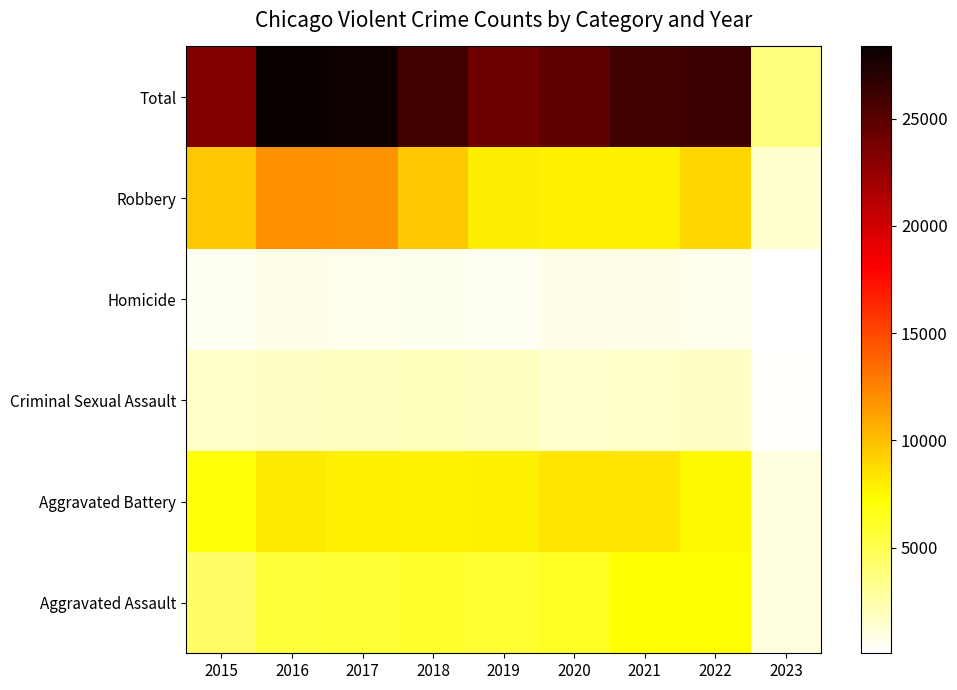

Reading right to left, what are all the values shown in this chart?

Aggravated Assault: 2023=983	2022=7267	2021=7243	2020=6263	2019=5841	2018=6001	2017=5793	2016=5712	2015=4480
Aggravated Battery: 2023=1065	2022=7487	2021=8347	2020=8320	2019=7857	2018=7734	2017=7845	2016=8085	2015=7018
Criminal Sexual Assault: 2023=241	2022=1753	2021=1685	2020=1454	2019=1879	2018=1979	2017=1947	2016=1818	2015=1670
Homicide: 2023=78	2022=712	2021=804	2020=787	2019=498	2018=589	2017=672	2016=786	2015=496
Robbery: 2023=1460	2022=8967	2021=7919	2020=7855	2019=7994	2018=9679	2017=11880	2016=11960	2015=9638
Total: 2023=3827	2022=26186	2021=25998	2020=24679	2019=24069	2018=25982	2017=28137	2016=28361	2015=23302